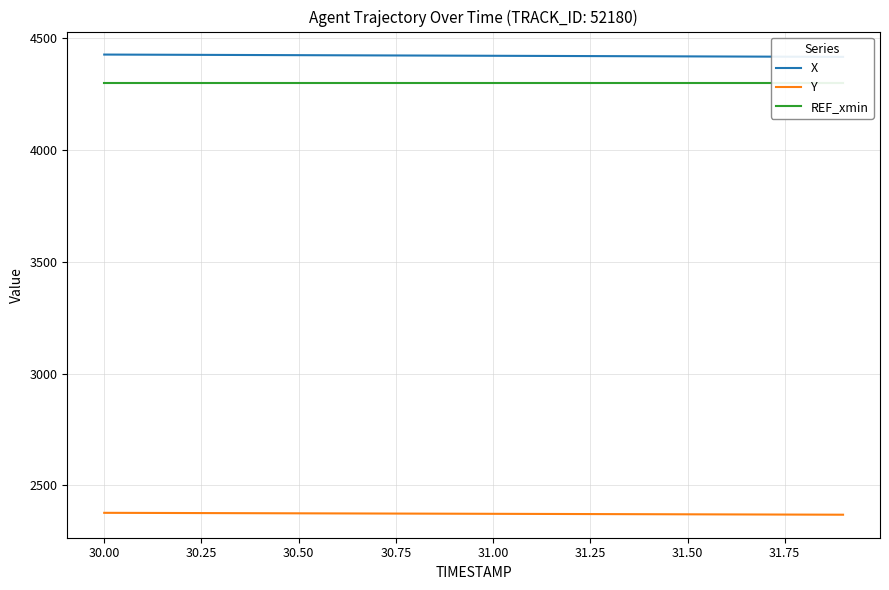

What is the sum of all REF_xmin values?

86031.8